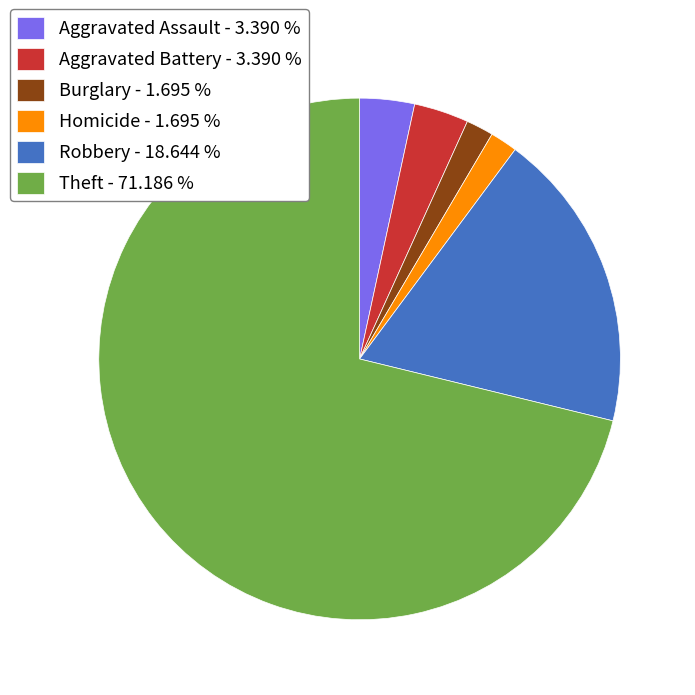

Approximately how many times larger is the value at Aggravated Battery - 3.390 % compared to Burglary - 1.695 %?

2.0